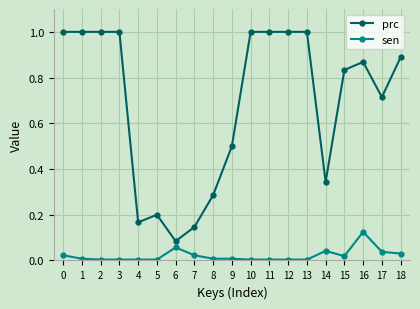

True or false: prc and sen cross at least once.

False